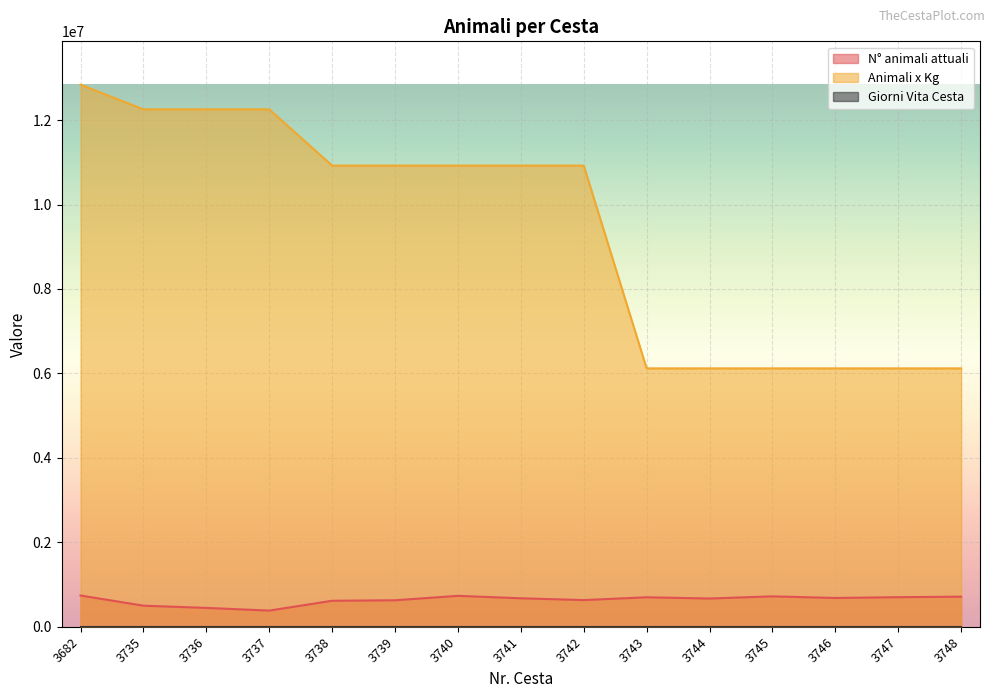

What is the value of the N° animali attuali point at the 8th from the left?

673861